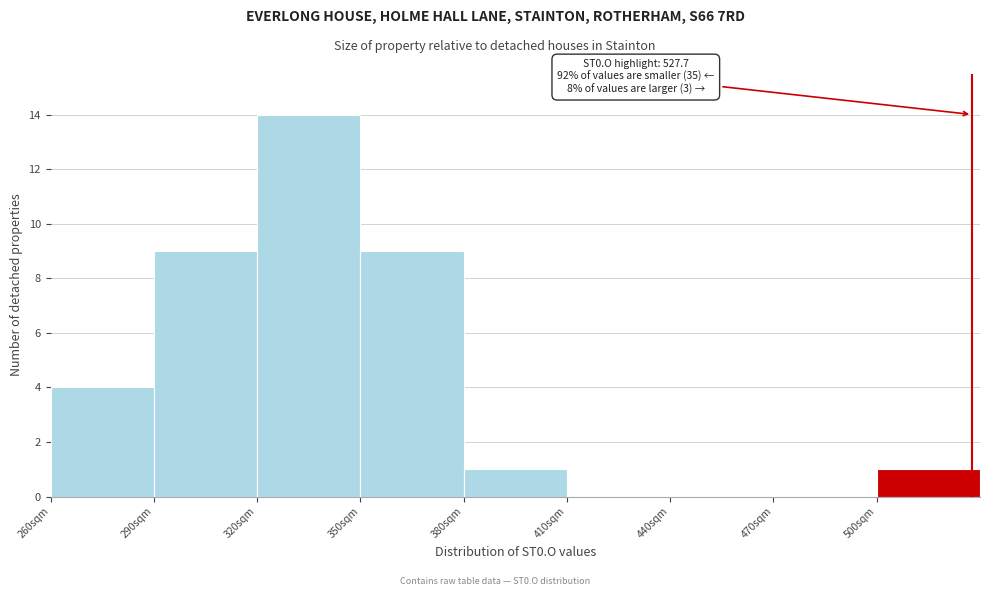

Over which range of the x-axis is the bar tallest?

320 to 350